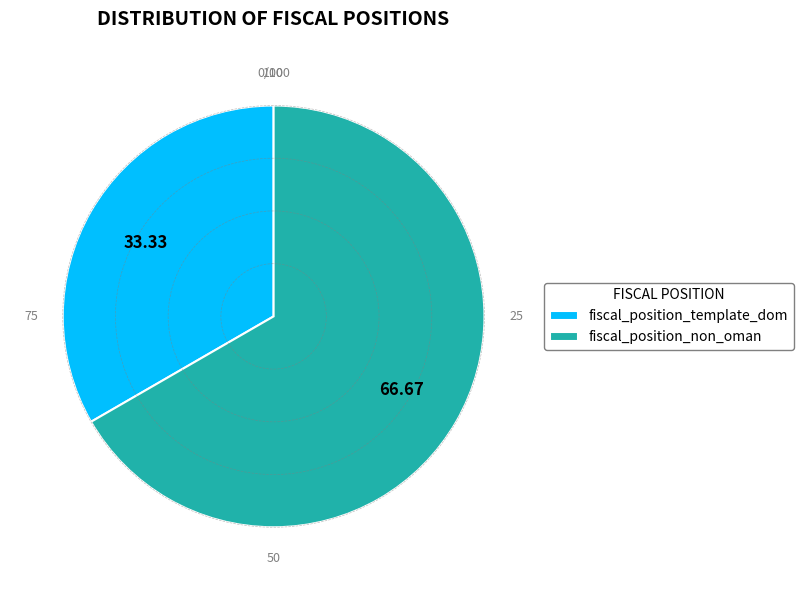

Is it true that fiscal_position_template_dom is 41% of the pie?

False